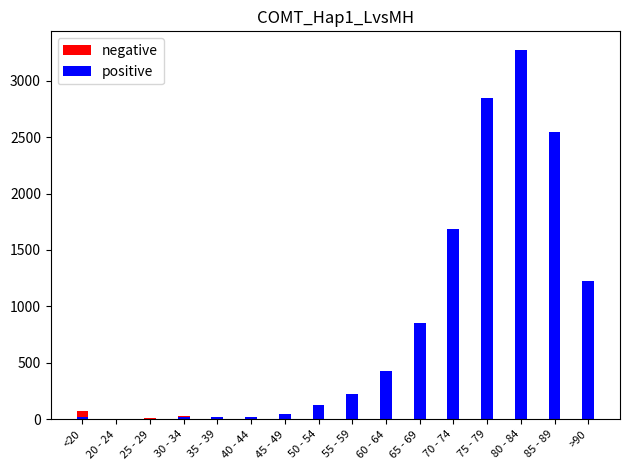

At which category is the sum across all series the highest?

80 - 84